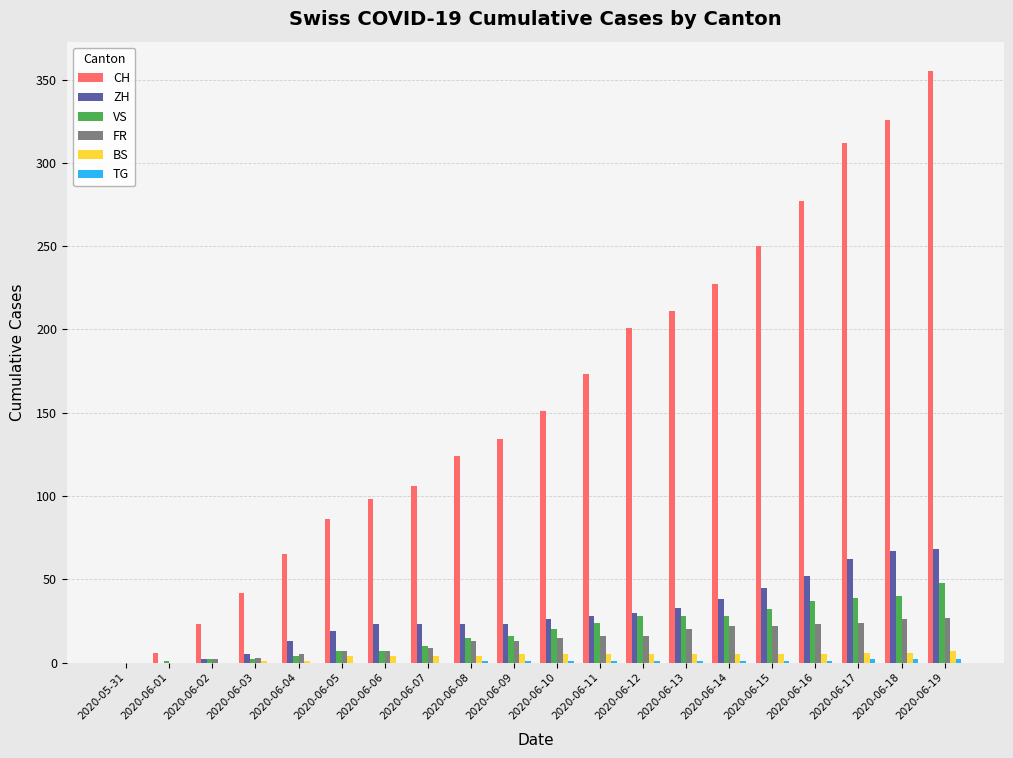

What is the sum of all ZH values?

580